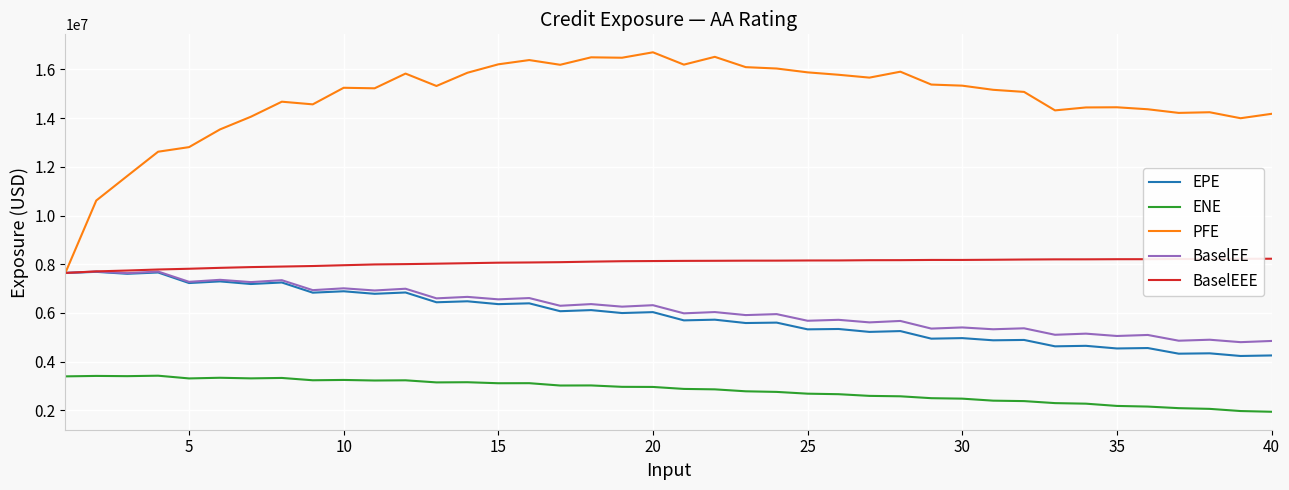

Which series has the largest total across all categories?

PFE